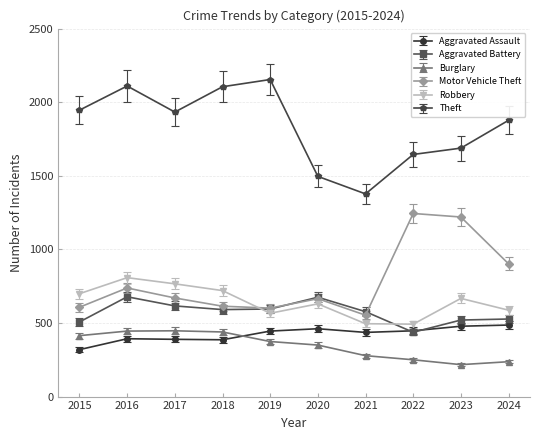

What is the maximum value for Aggravated Battery?

678